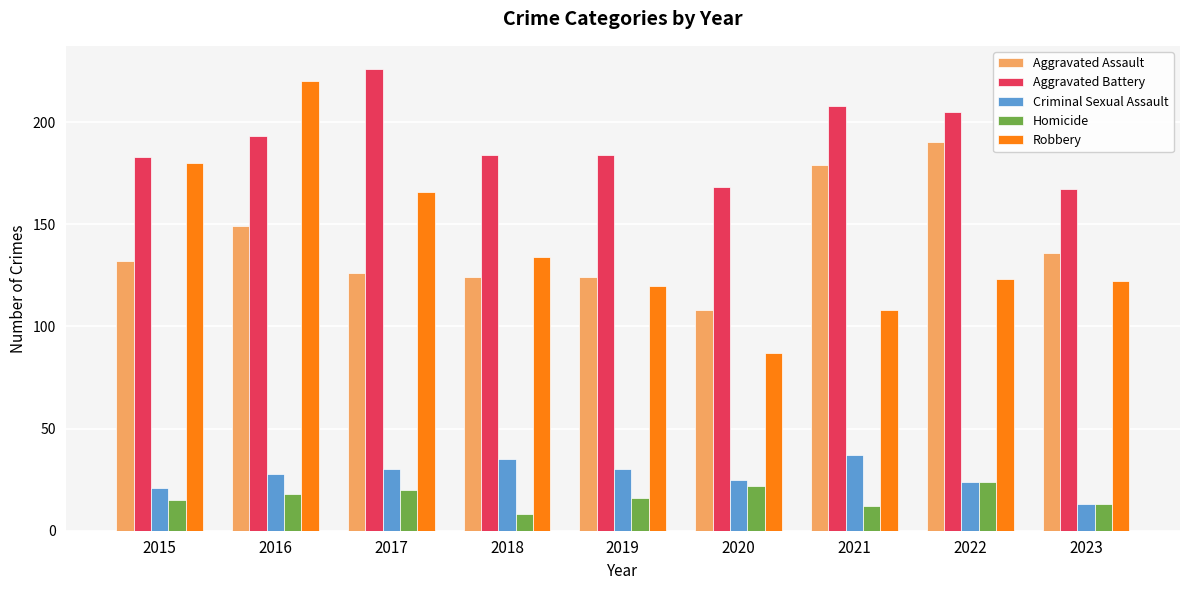

The value of Robbery at 2018 is 41. True or false?

False